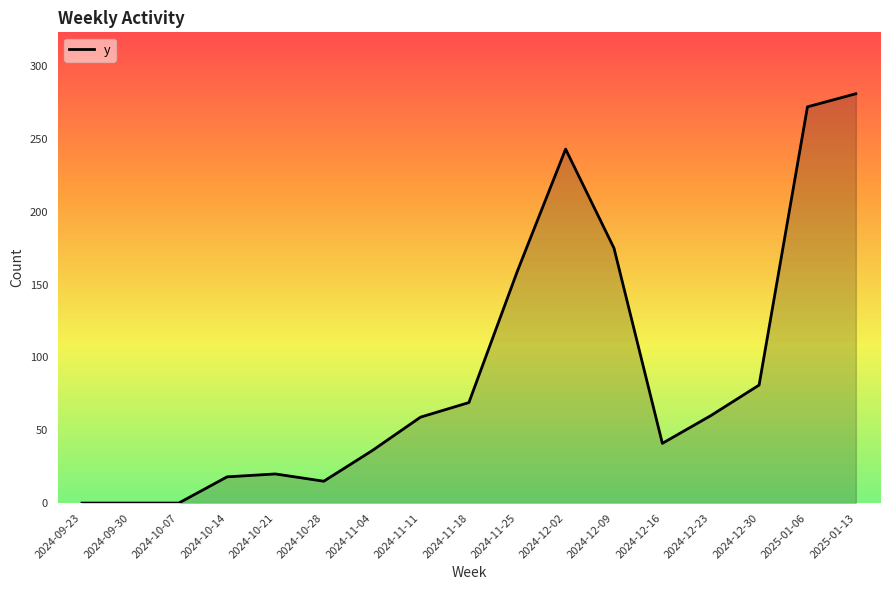

What is the average value?

90